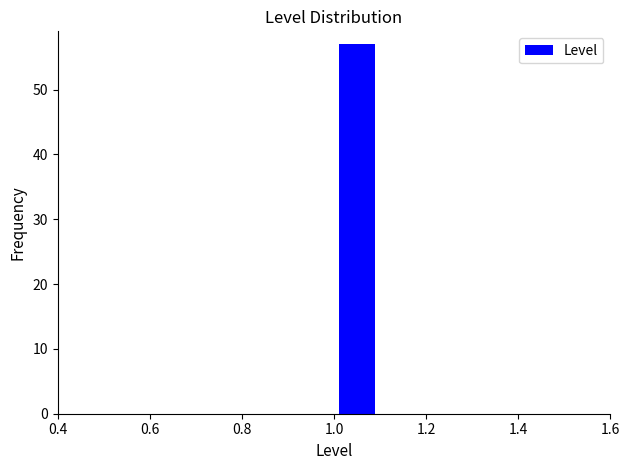

Reading left to right, transcribe this chart: for each bar, give the range it covers on the x-axis and its height. The values are not printed on the chart, so give them approximately, as read against the axis.

0.5 to 0.6: 0
0.6 to 0.7: 0
0.7 to 0.8: 0
0.8 to 0.9: 0
0.9 to 1.0: 0
1.0 to 1.1: 57
1.1 to 1.2: 0
1.2 to 1.3: 0
1.3 to 1.4: 0
1.4 to 1.5: 0